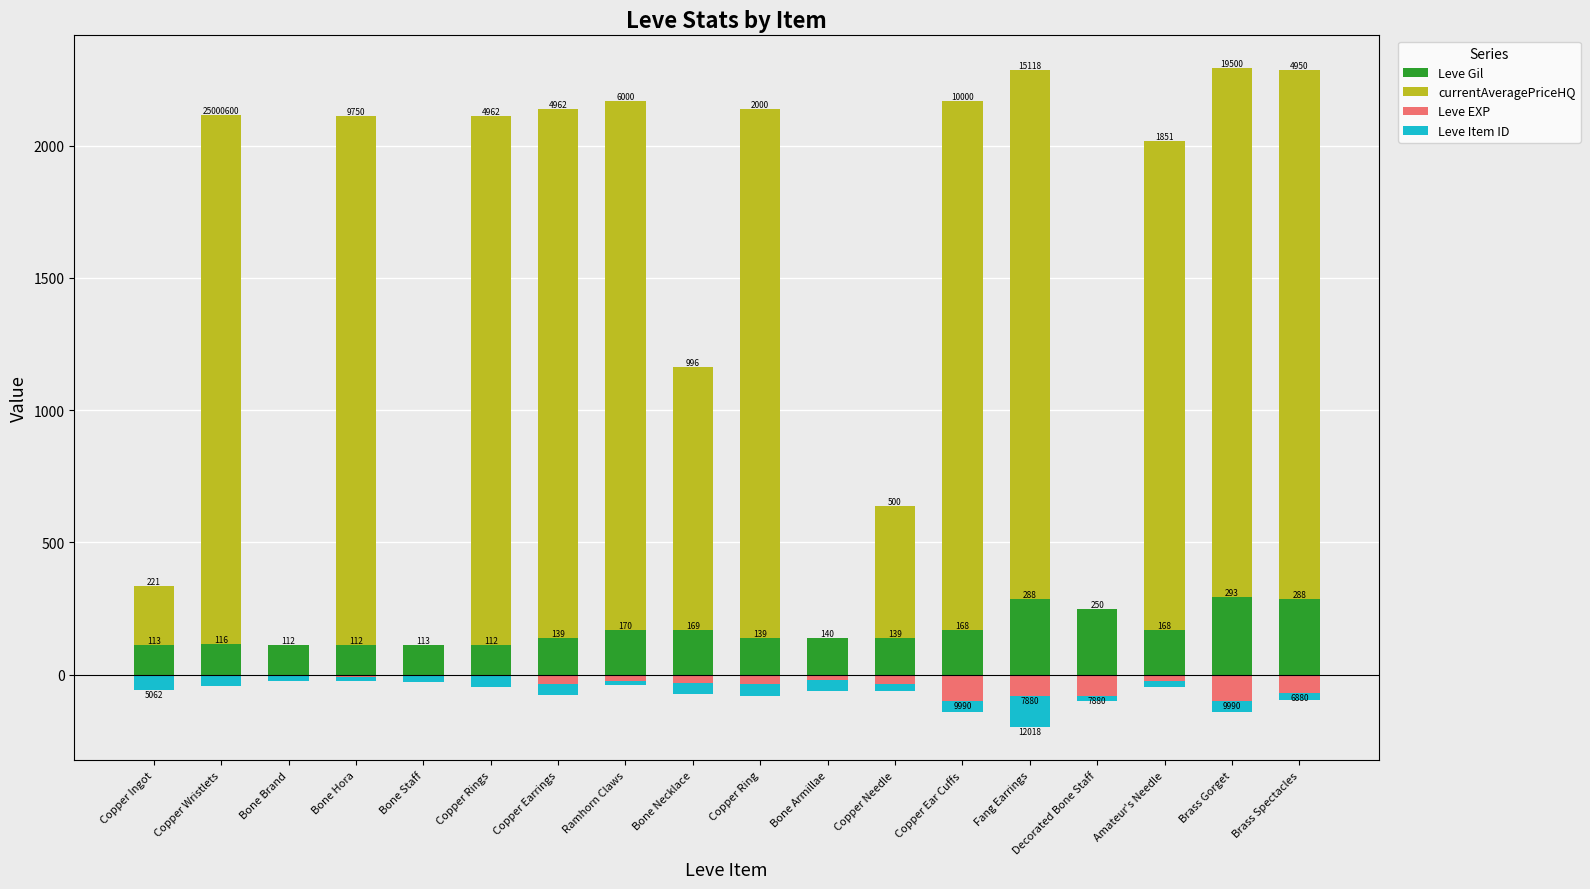

What is the sum of the currentAveragePriceHQ values at Bone Hora and Fang Earrings?

4000.0